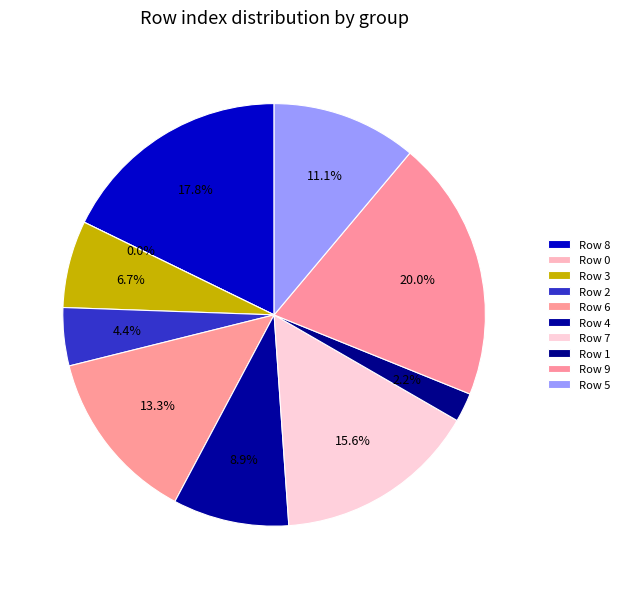

What is the change in value from Row 2 to Row 1?

-1